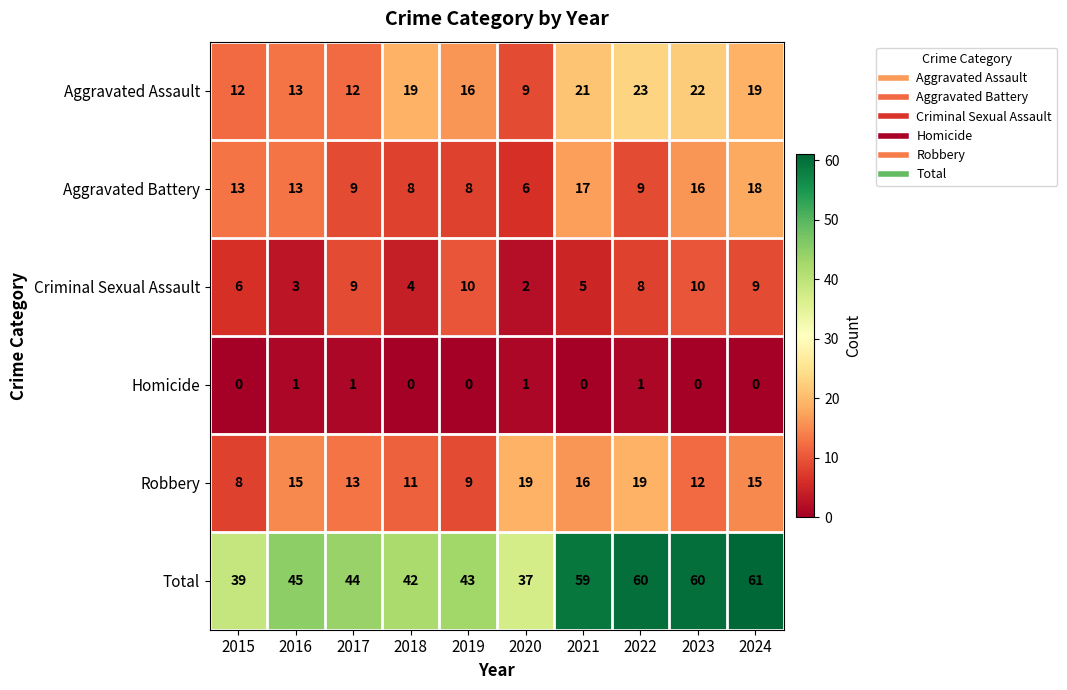

At which label does Criminal Sexual Assault first exceed 8?

2017